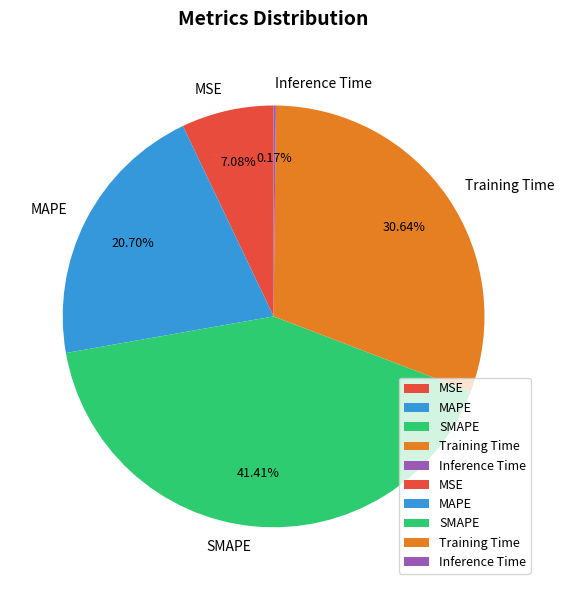

Which has a higher value, MSE or SMAPE?

SMAPE